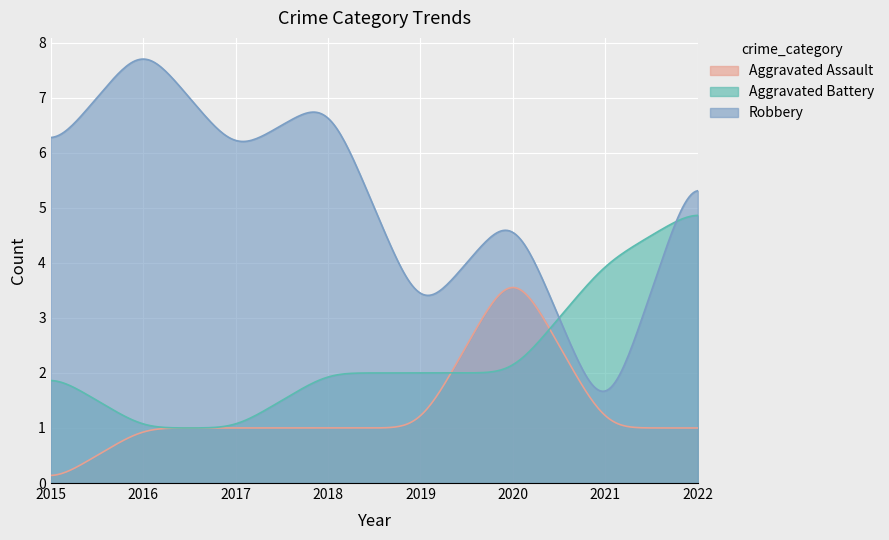

What is the difference between the maximum and minimum values in the Aggravated Assault series?

3.4